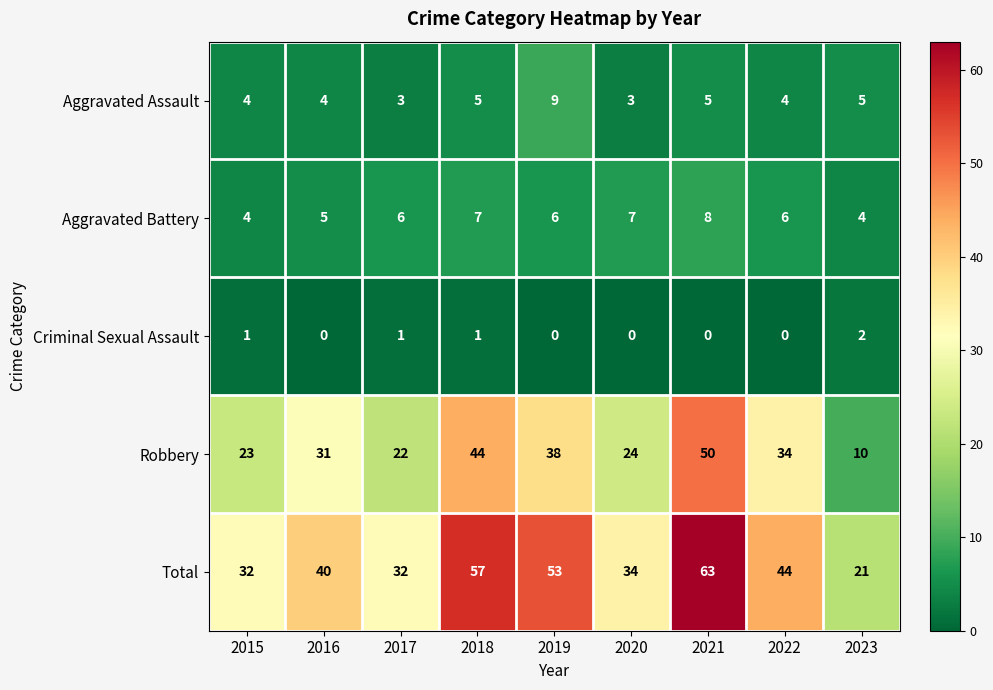

What is the sum of the Aggravated Battery values at 2020 and 2021?

15